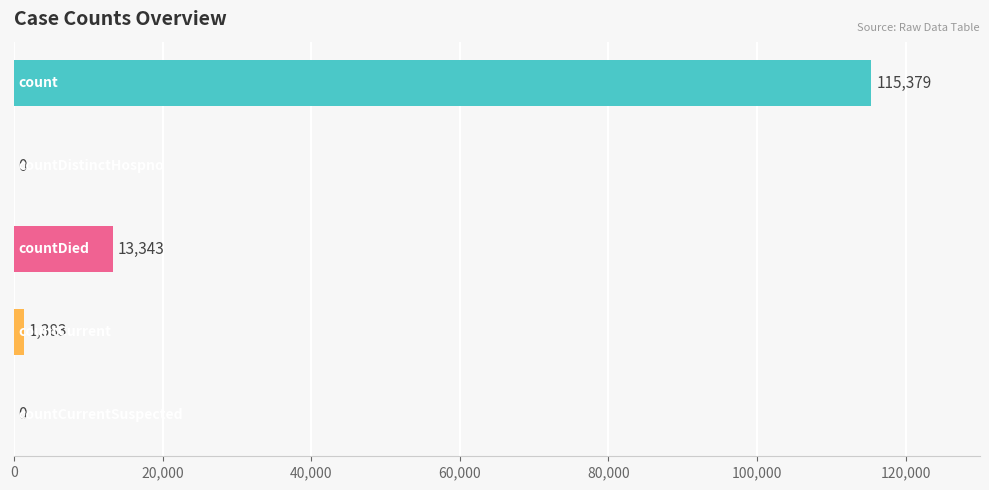

What is the maximum value shown in the chart?

115379